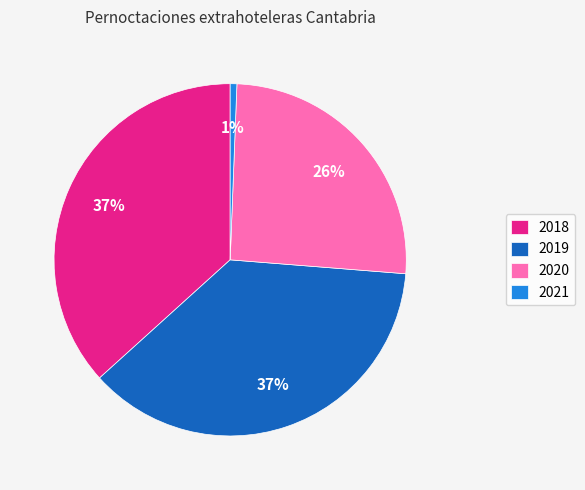

The 2019 slice represents 37% of the pie. True or false?

True